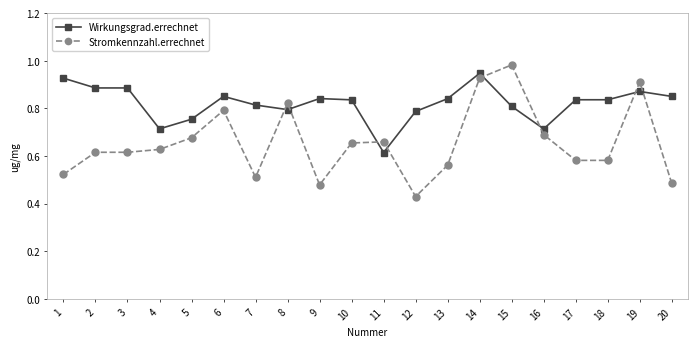

True or false: Stromkennzahl.errechnet has a value of 0.2 at 17.

False